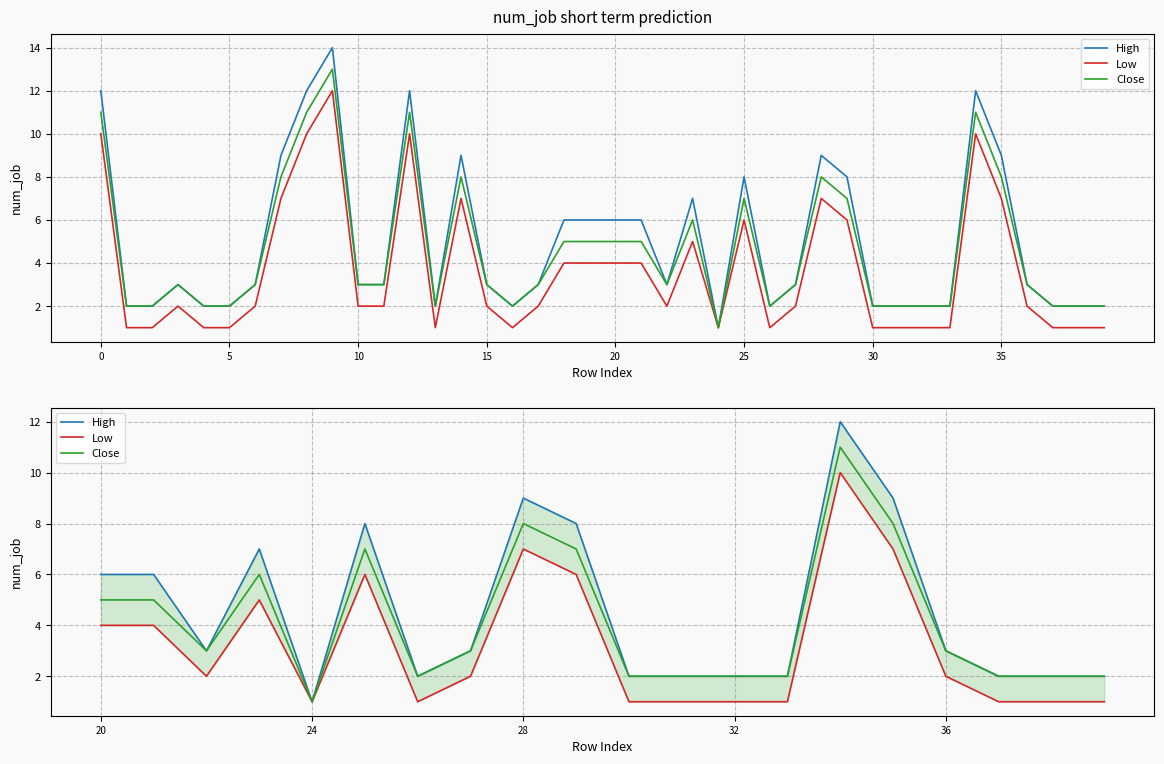

True or false: Low and High intersect in this chart.

False